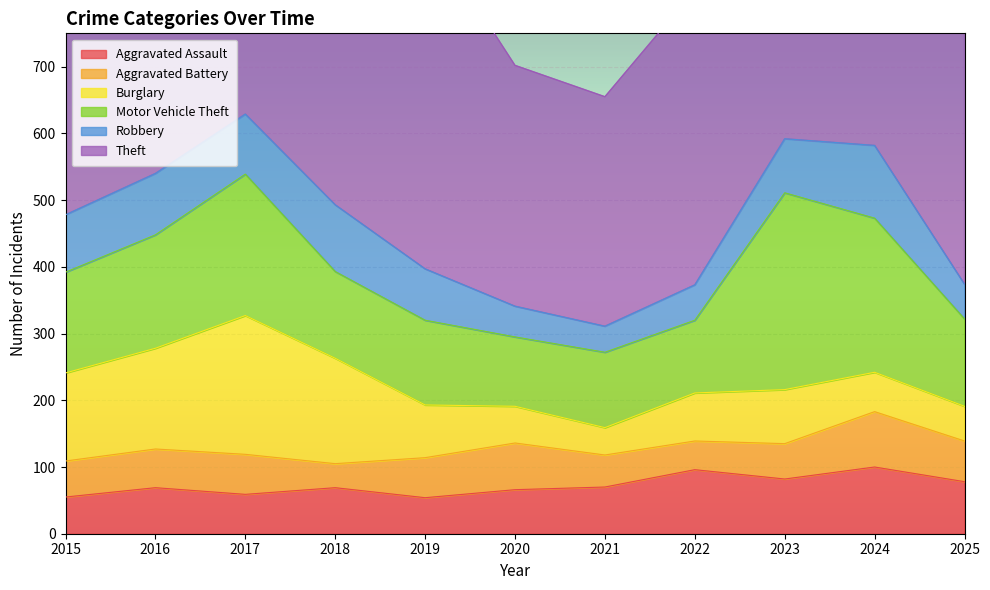

At how many categories does at least one series exceed 300?

11